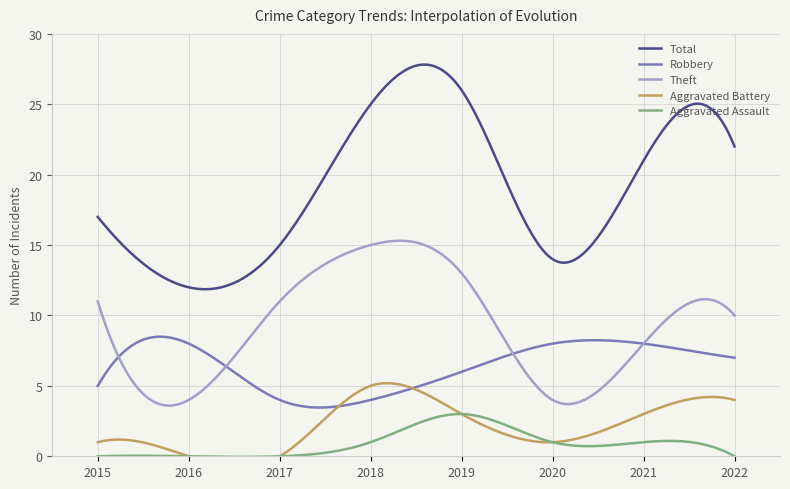

At which category does Aggravated Assault reach its first local peak?

2019